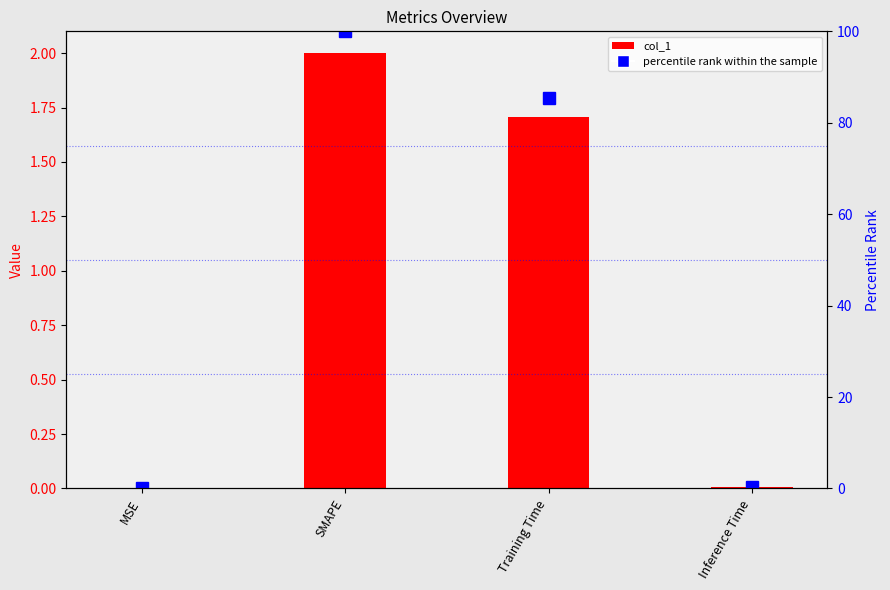

What is the maximum value for percentile rank within the sample?

100.0